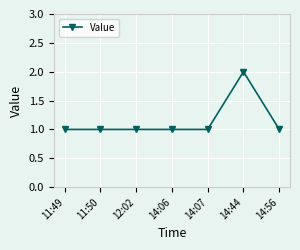

What position from the left is 11:49?

1